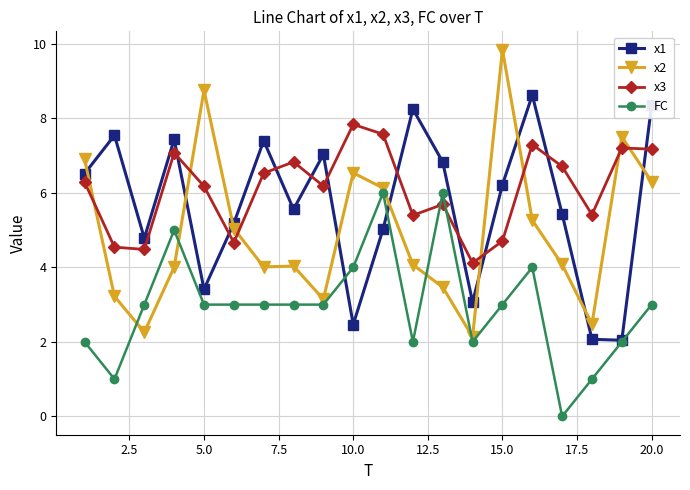

What is the maximum value shown in the chart?

9.8